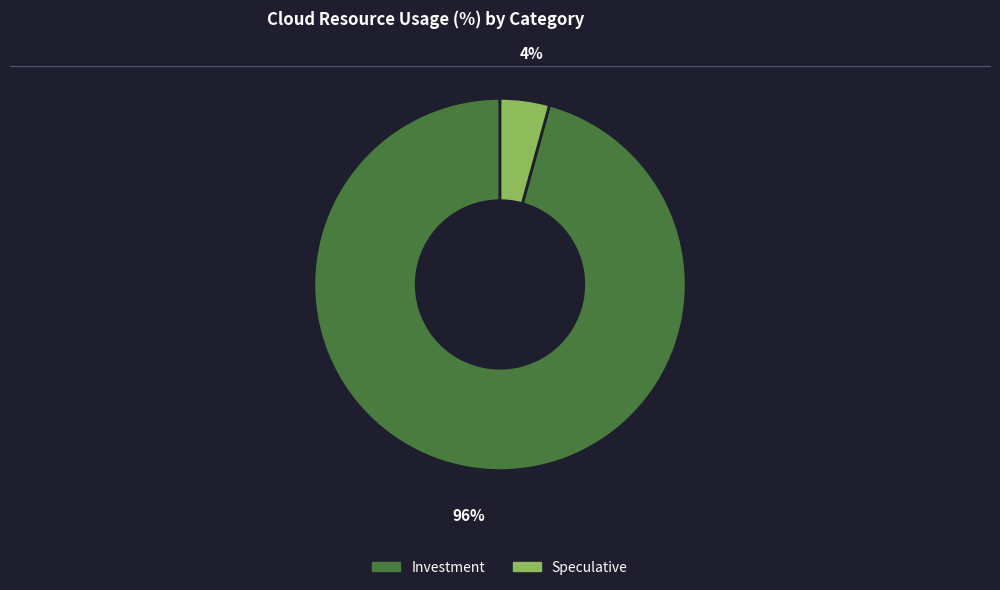

Does any single category account for the majority?

Yes